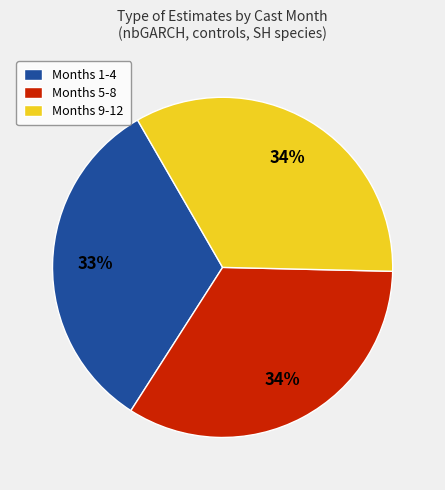

What is the smallest slice in the pie chart?

Months 1-4